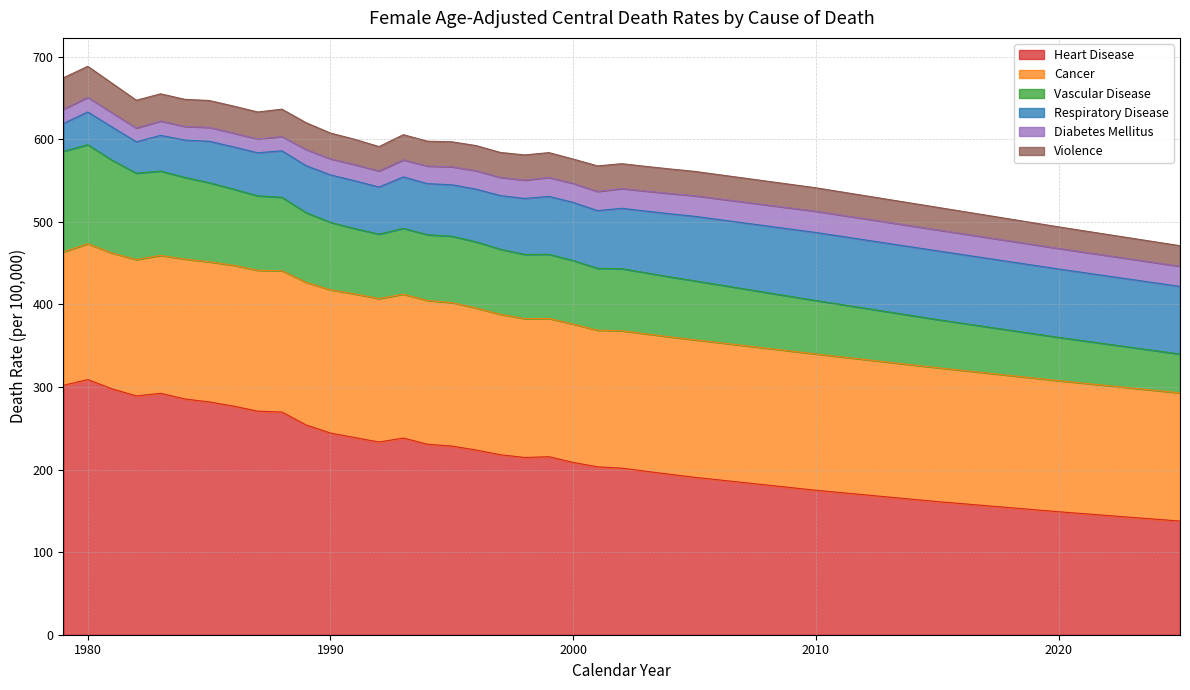

What are all the series names shown in the legend?

Heart Disease, Cancer, Vascular Disease, Respiratory Disease, Diabetes Mellitus, Violence